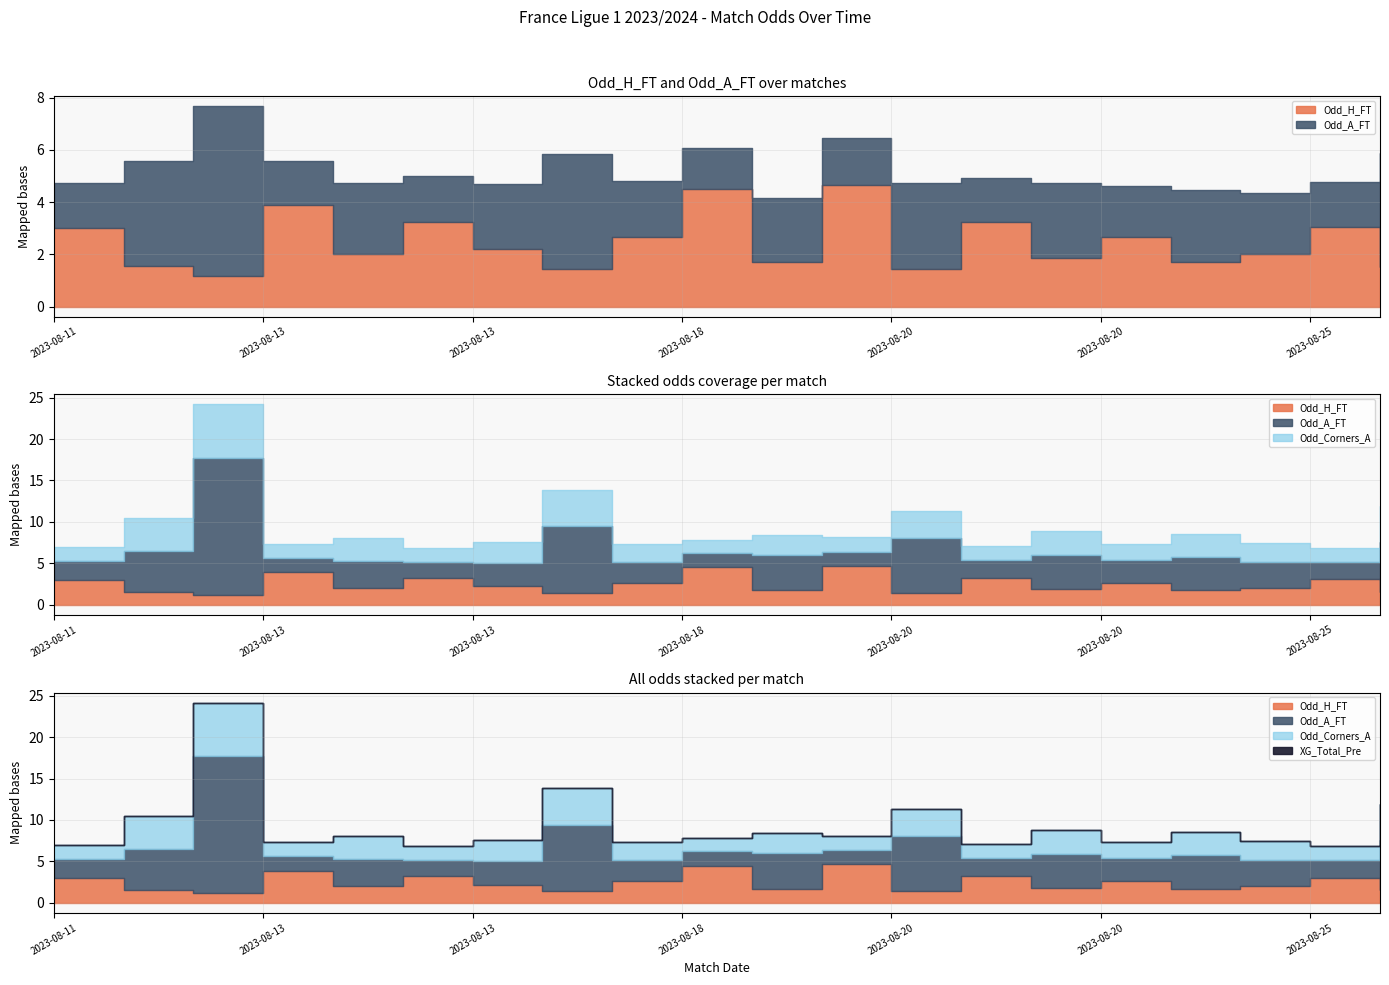

At which label is Odd_Corners_A closest to 4?

2023-08-12